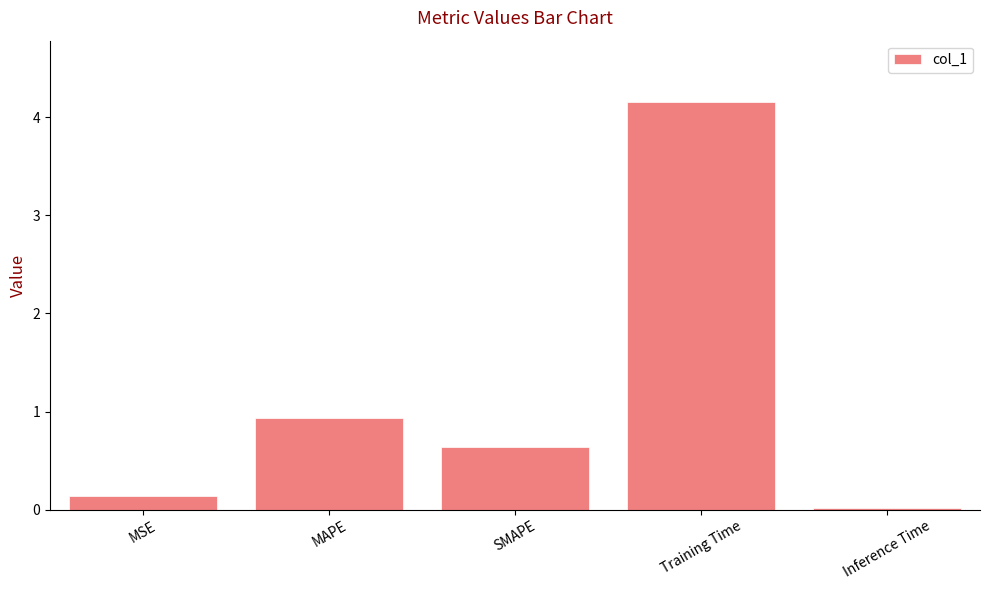

What is the sum of all values?

5.9